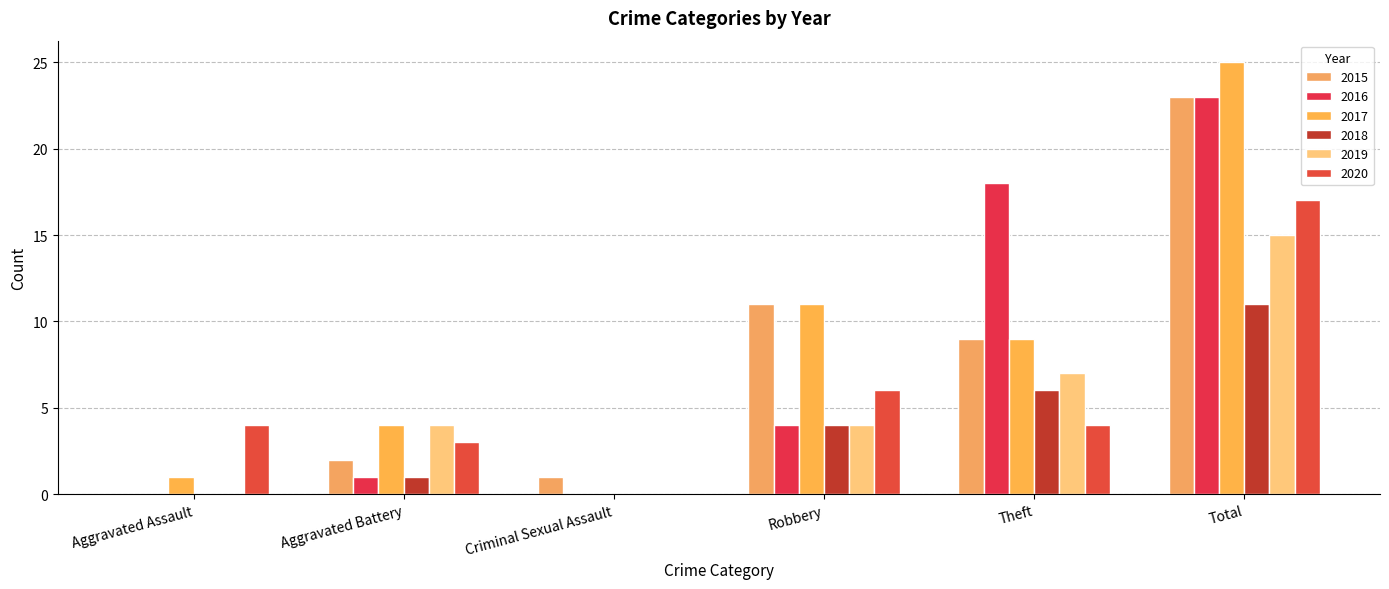

Reading right to left, list all the values displayed in this chart.

2015: Total=23	Theft=9	Robbery=11	Criminal Sexual Assault=1	Aggravated Battery=2	Aggravated Assault=0
2016: Total=23	Theft=18	Robbery=4	Criminal Sexual Assault=0	Aggravated Battery=1	Aggravated Assault=0
2017: Total=25	Theft=9	Robbery=11	Criminal Sexual Assault=0	Aggravated Battery=4	Aggravated Assault=1
2018: Total=11	Theft=6	Robbery=4	Criminal Sexual Assault=0	Aggravated Battery=1	Aggravated Assault=0
2019: Total=15	Theft=7	Robbery=4	Criminal Sexual Assault=0	Aggravated Battery=4	Aggravated Assault=0
2020: Total=17	Theft=4	Robbery=6	Criminal Sexual Assault=0	Aggravated Battery=3	Aggravated Assault=4